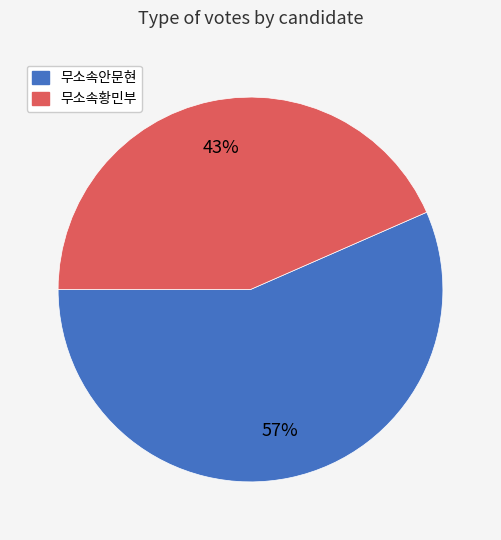

Rank the categories by value from highest to lowest.

무소속안문현, 무소속황민부